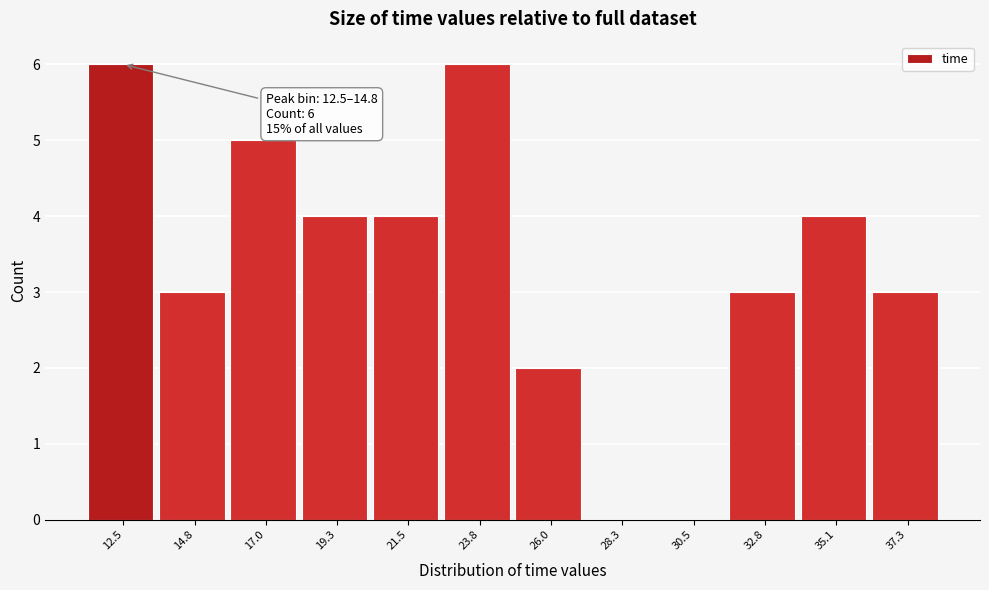

Reading left to right, list all the values displayed in this chart.

12.5=6	14.8=3	17.0=5	19.3=4	21.5=4	23.8=6	26.0=2	28.3=0	30.5=0	32.8=3	35.1=4	37.3=3